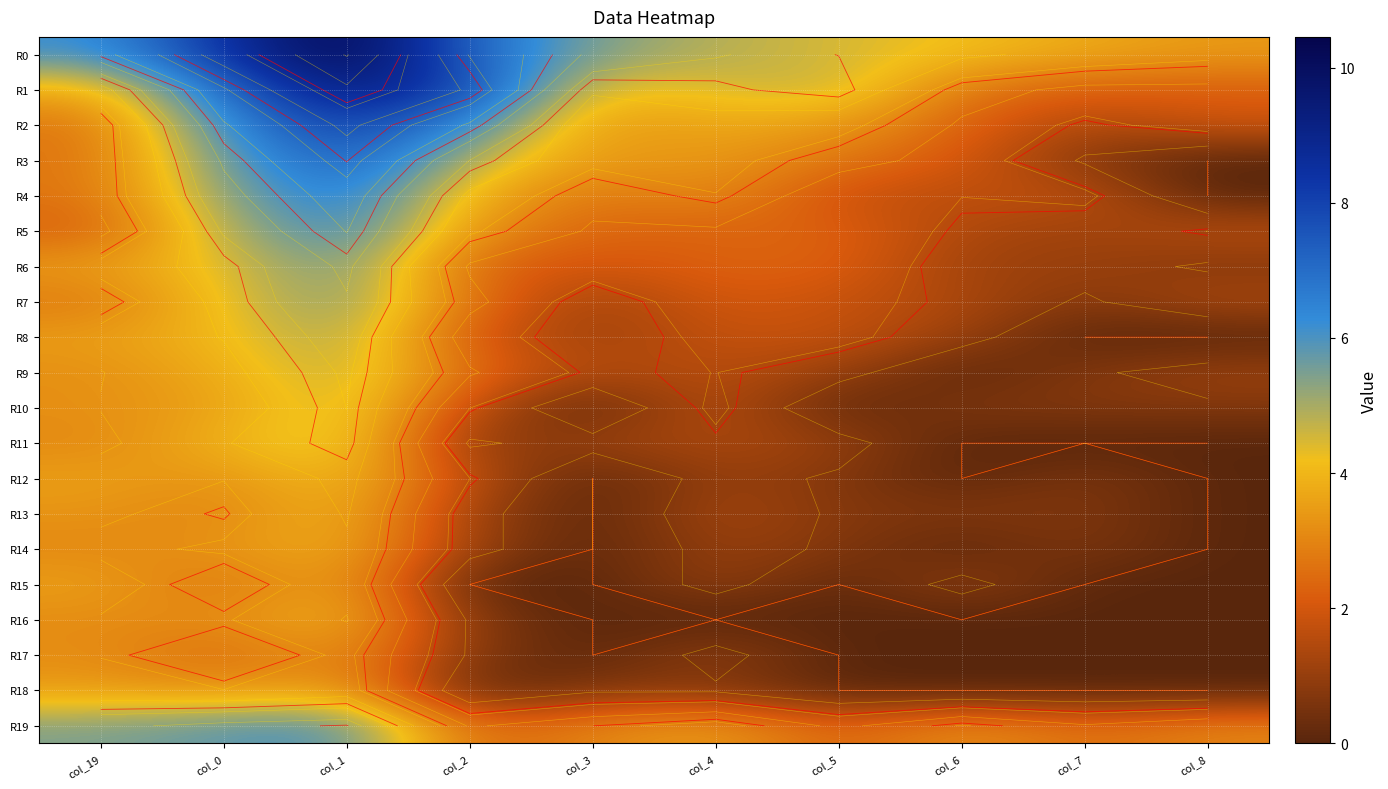

At which category is the sum across all series the highest?

col_1